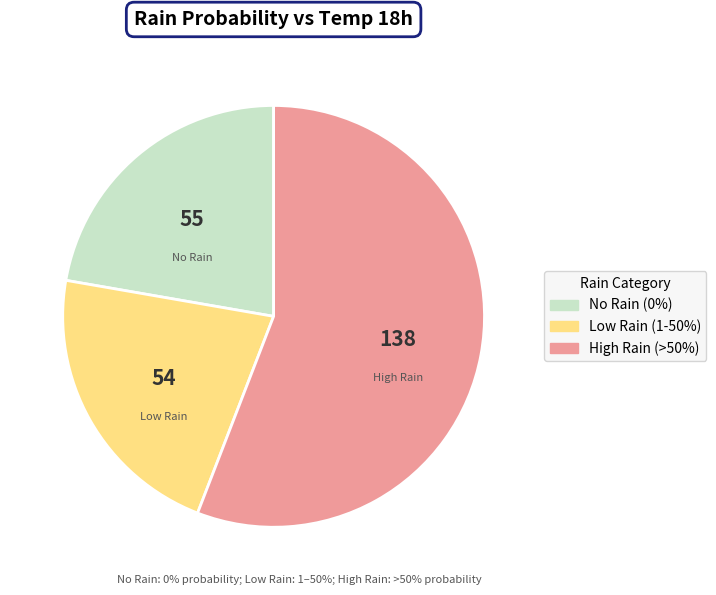

Is there any slice that represents more than half of the pie?

Yes